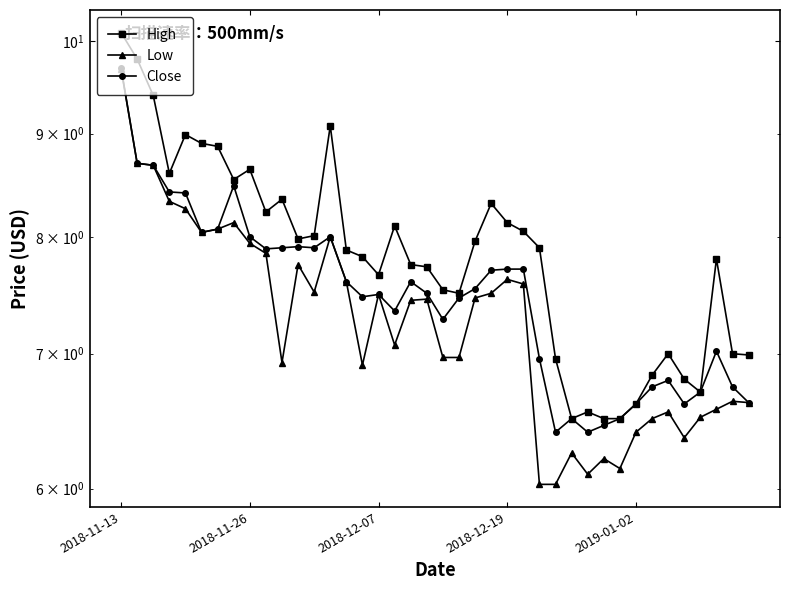

At 39, list the series in order from largest to smallest.

High, Low, Close